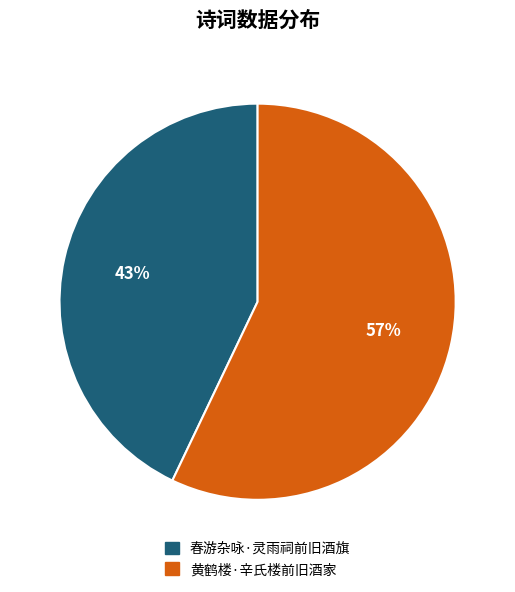

The 黄鹤楼·辛氏楼前旧酒家 slice represents 63% of the pie. True or false?

False